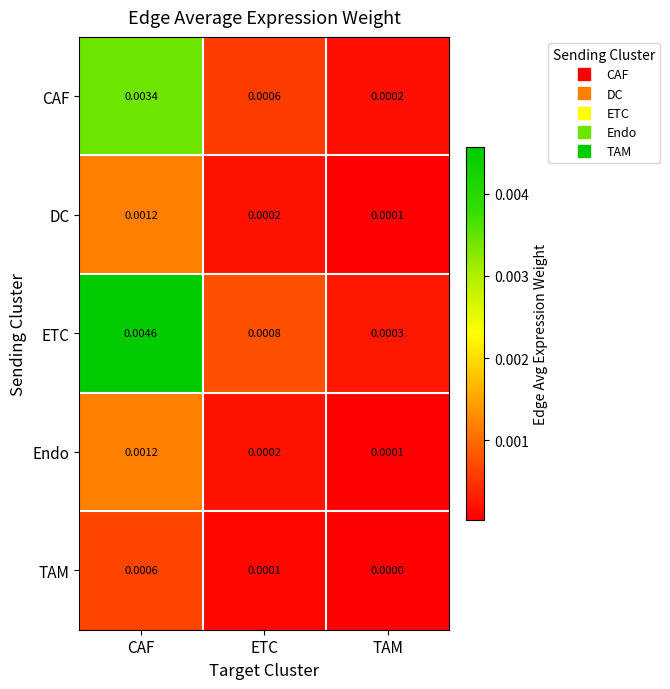

Is the value of DC at CAF greater than the value of CAF at CAF?

No